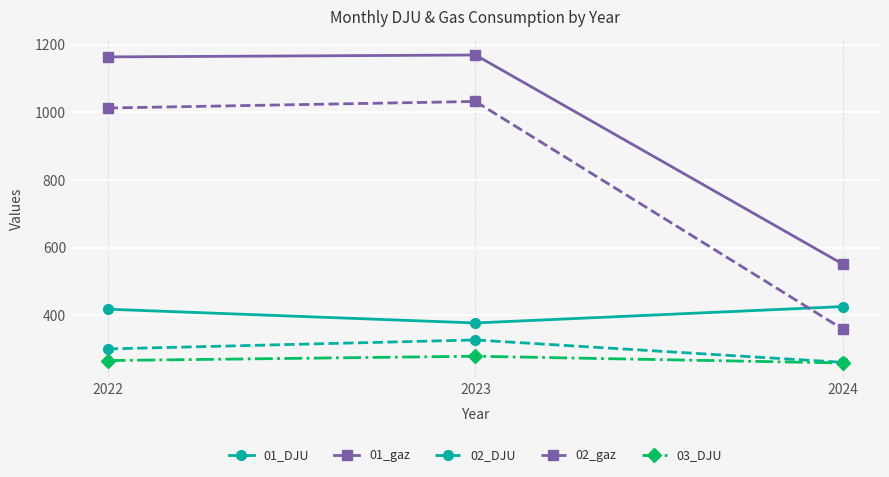

Is this an area chart (filled region under the line)?

No